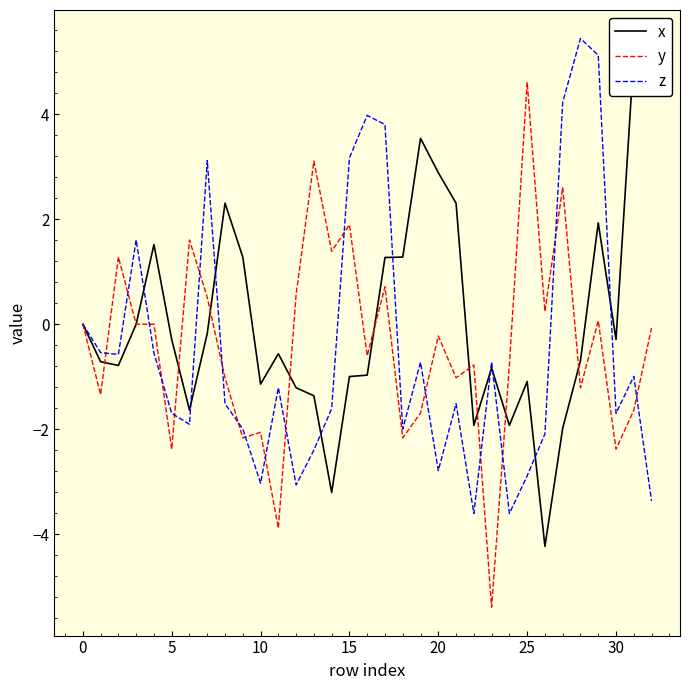

What is the smallest value displayed?

-5.4